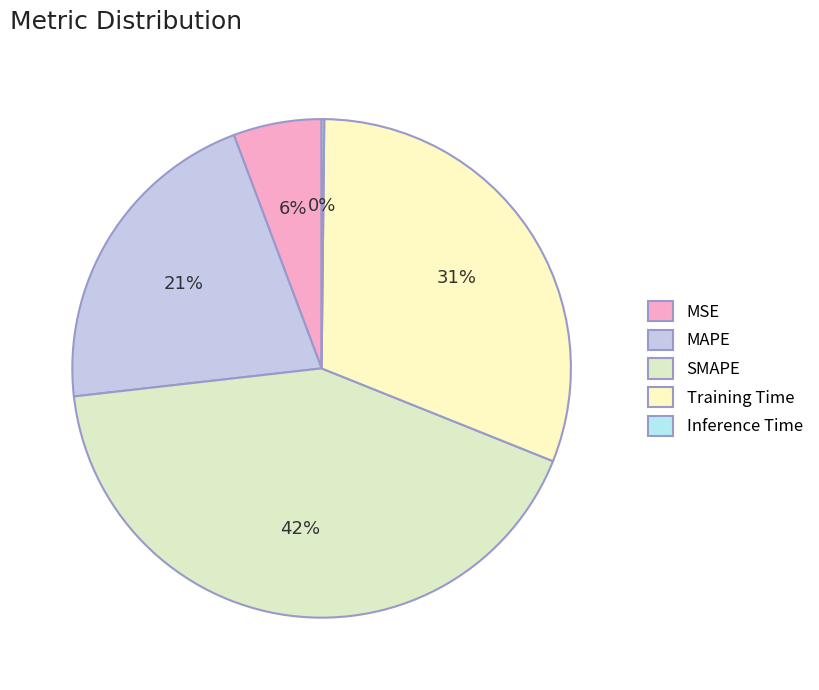

What is the smallest slice in the pie chart?

Inference Time